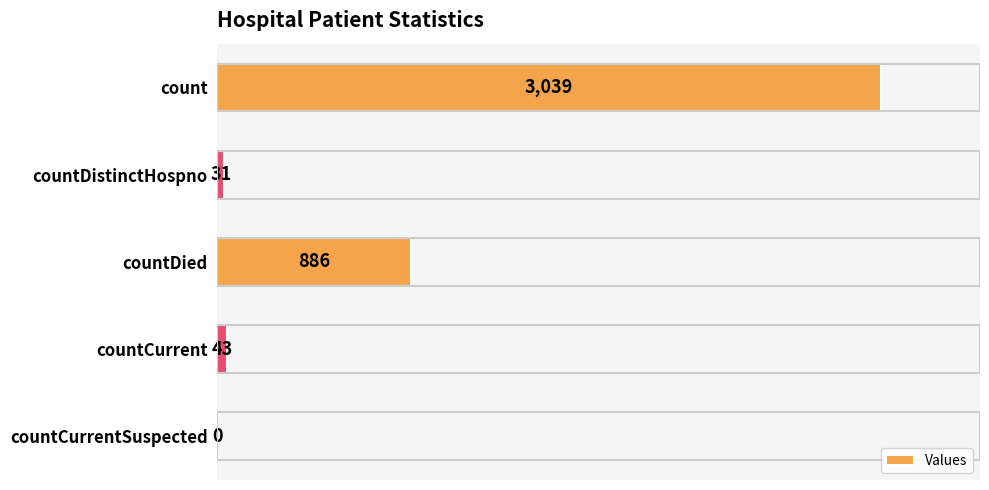

Which has a higher value, countDistinctHospno or countCurrent?

countCurrent